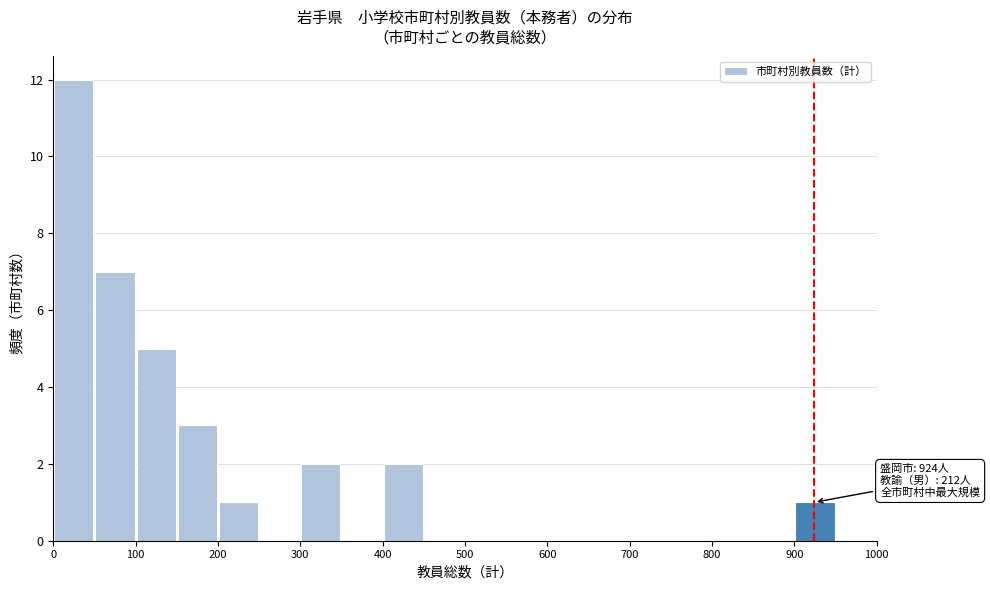

Which range on the x-axis has the tallest bar?

0 to 50